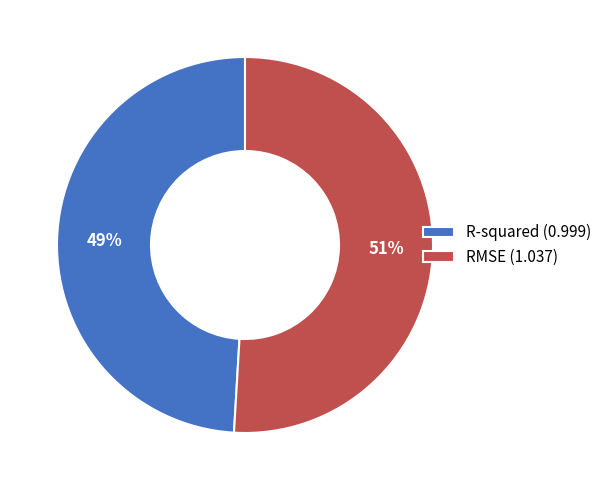

To the nearest percent, what is the combined percentage of R-squared and RMSE?

100%